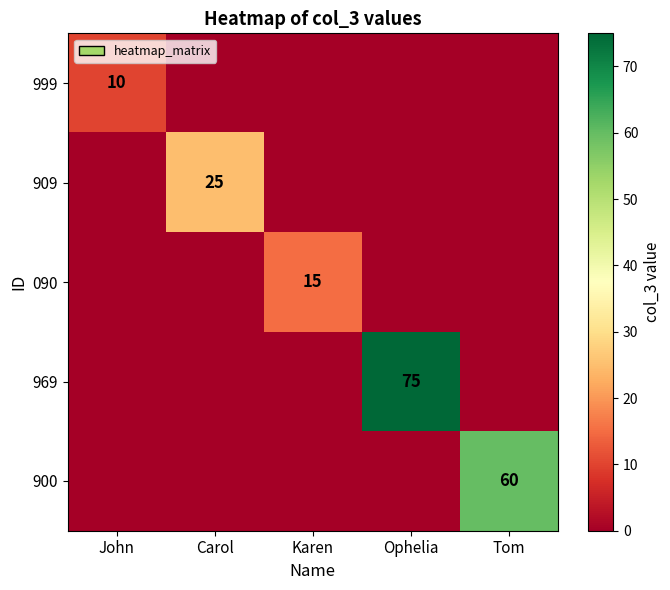

What is the difference between the highest and lowest values at Ophelia?

75